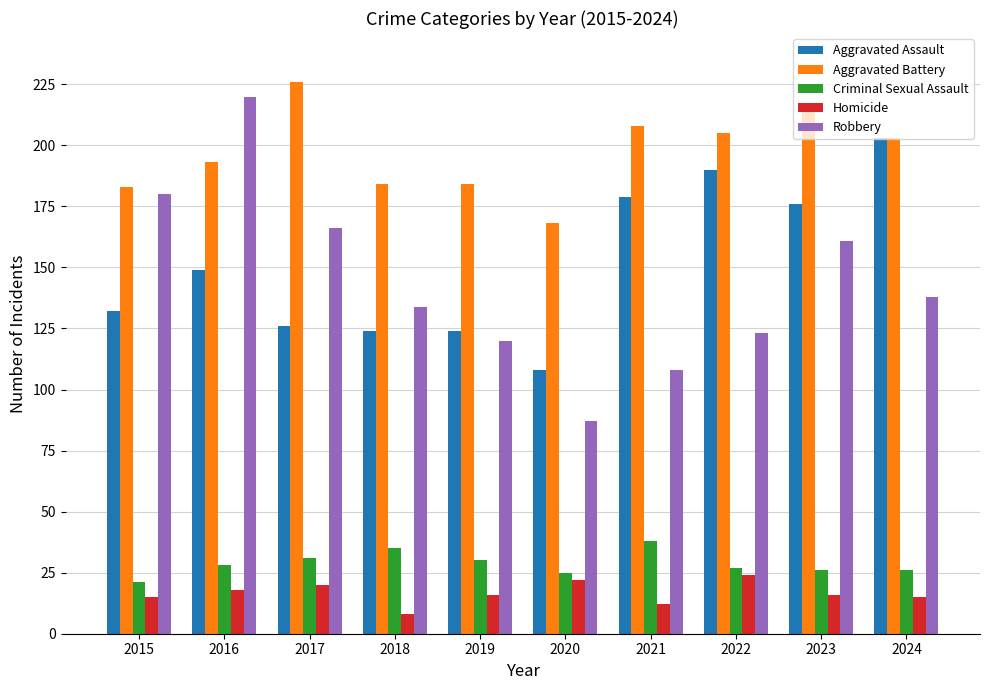

Reading right to left, extract all data points from this chart.

Aggravated Assault: 203	176	190	179	108	124	124	126	149	132
Aggravated Battery: 203	214	205	208	168	184	184	226	193	183
Criminal Sexual Assault: 26	26	27	38	25	30	35	31	28	21
Homicide: 15	16	24	12	22	16	8	20	18	15
Robbery: 138	161	123	108	87	120	134	166	220	180